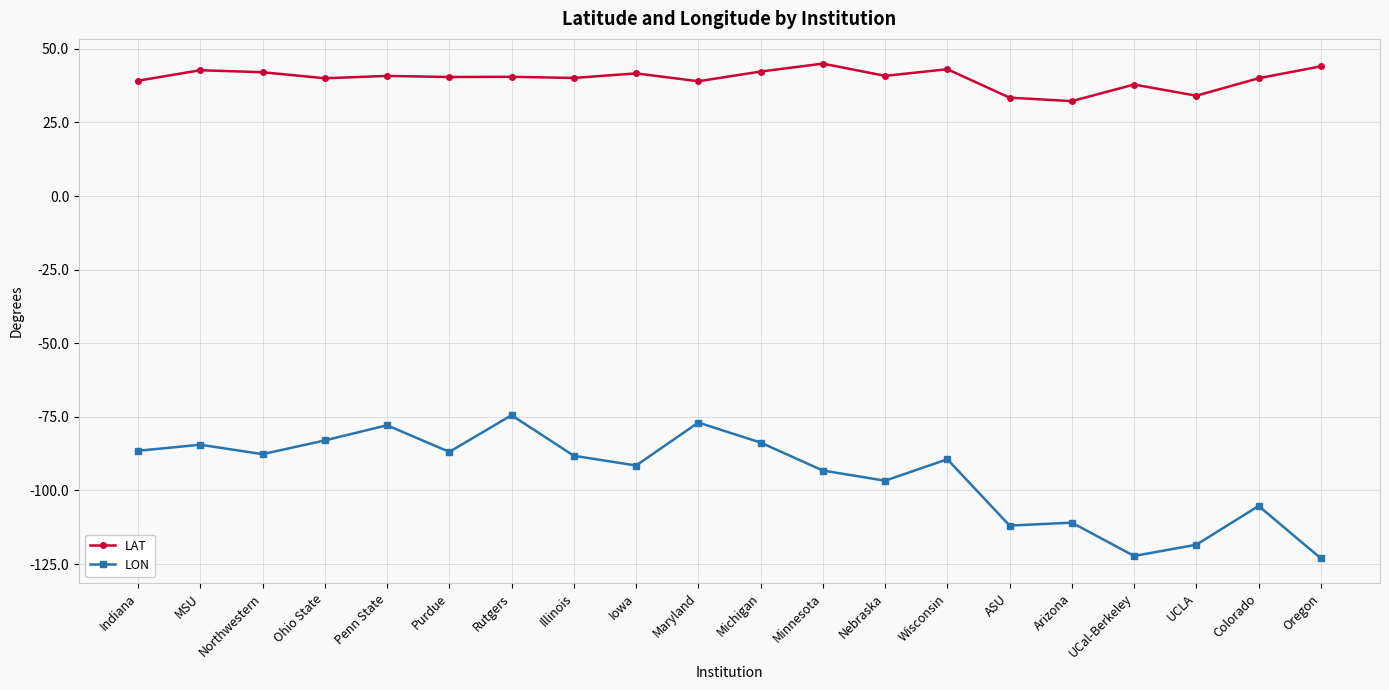

What is the label of the 11th point from the right?

Maryland